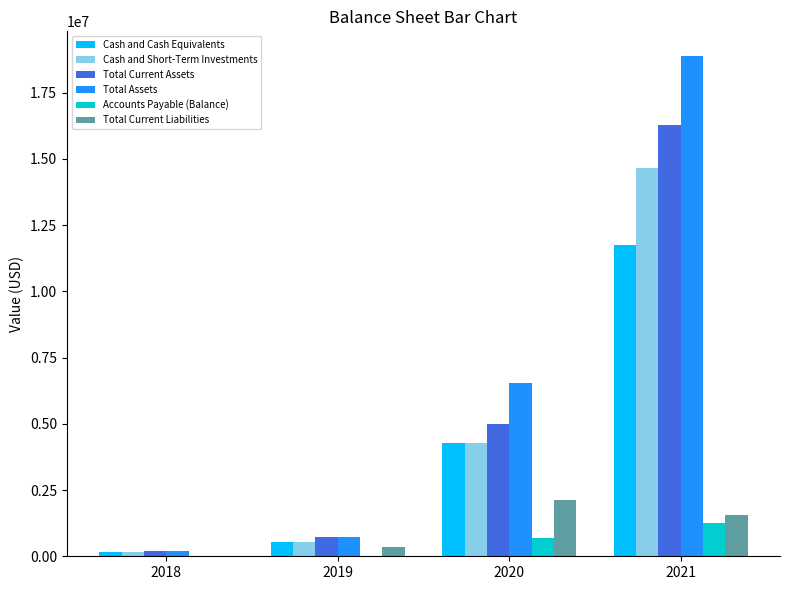

Which series changed the most between 2019 and 2020?

Total Assets